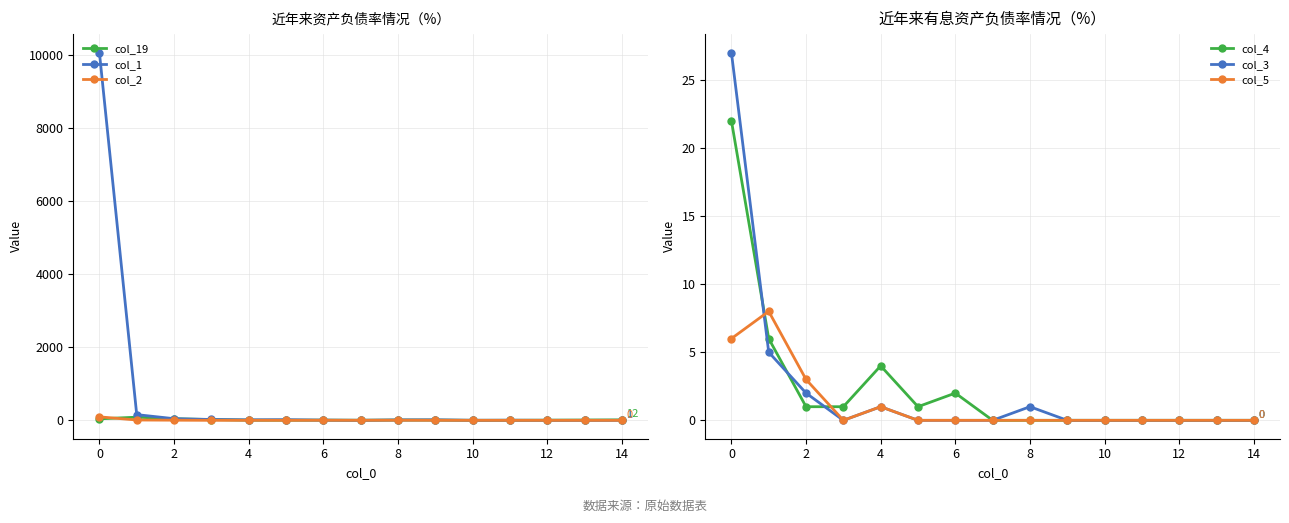

Between 13 and 14, which series saw the biggest shift?

col_19